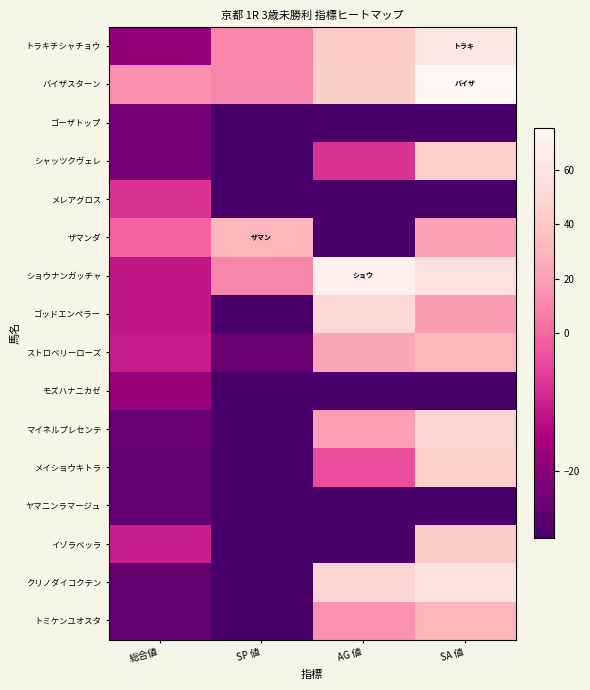

What is the minimum value shown in the chart?

-29.8